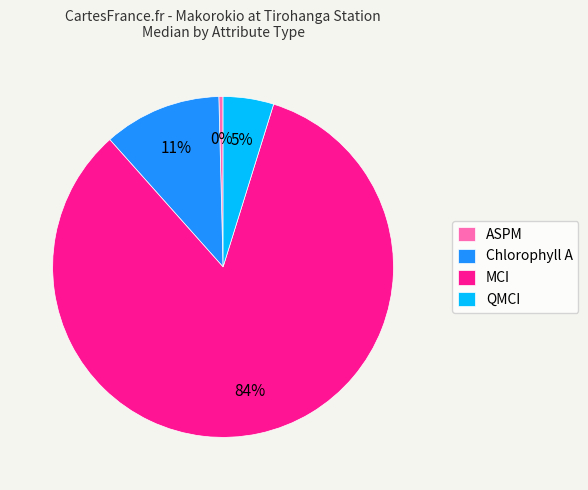

Does any single category account for the majority?

Yes